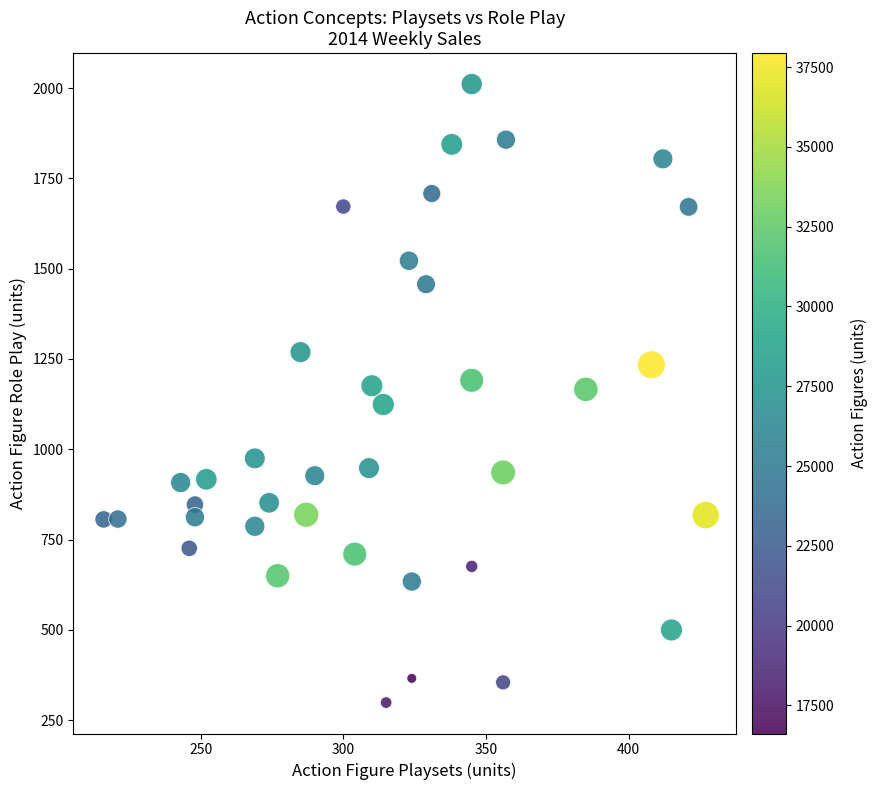

What is the range of Y values (max minus min)?

1712